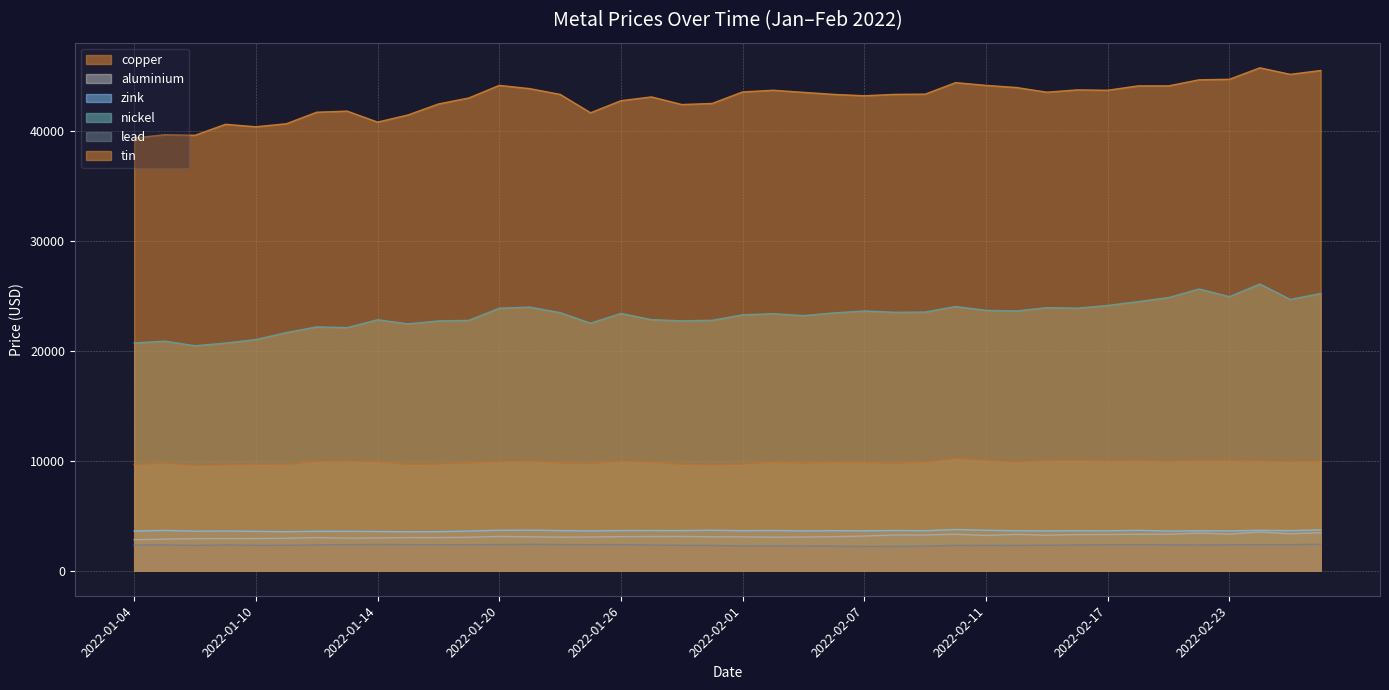

Where does the lead series first go above 2342?

2022-01-05